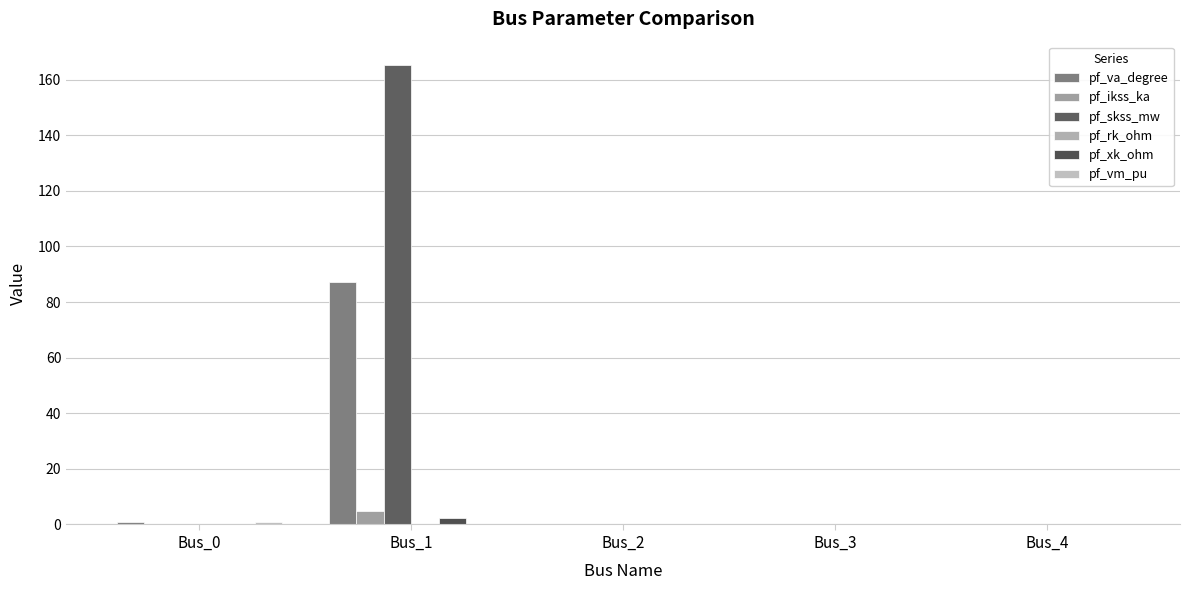

What is the spread (max minus min) of values at Bus_0?

0.8